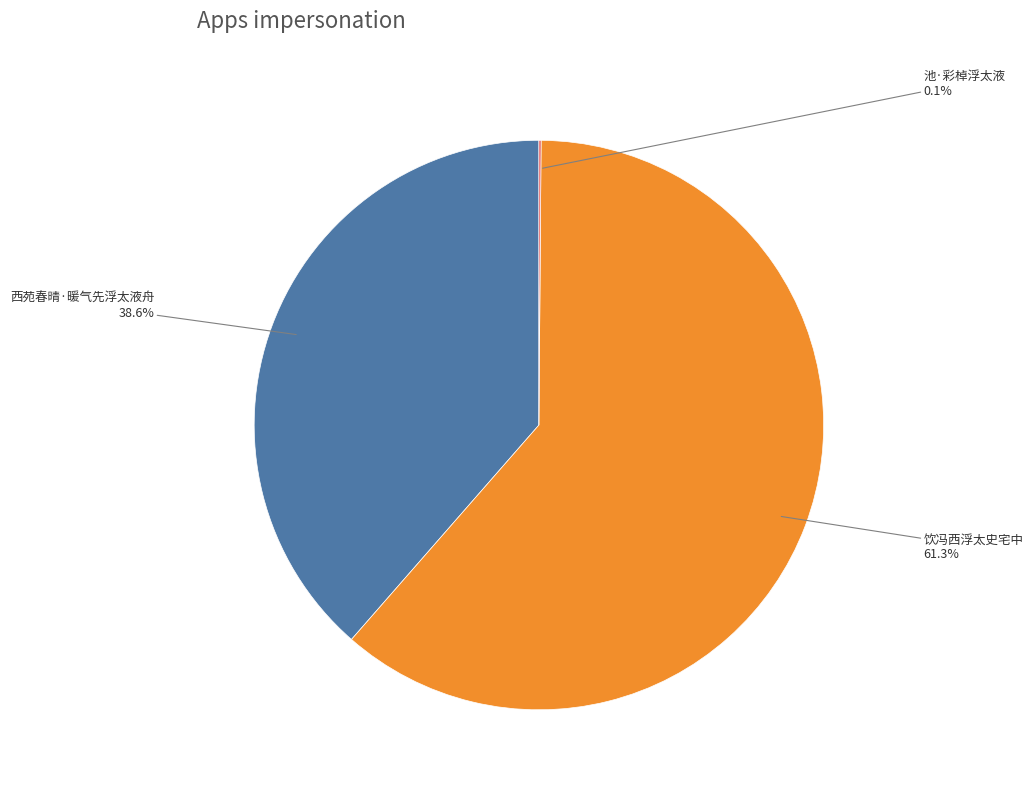

What percentage do 西苑春晴·暖气先浮太液舟 and 饮冯西浮太史宅中 together represent?

99.9%